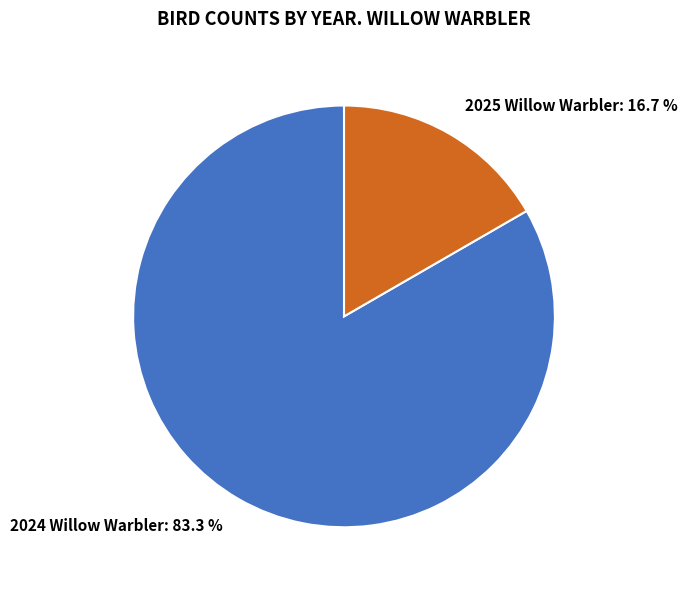

What percentage do 2024 Willow Warbler and 2025 Willow Warbler together represent?

100.0%